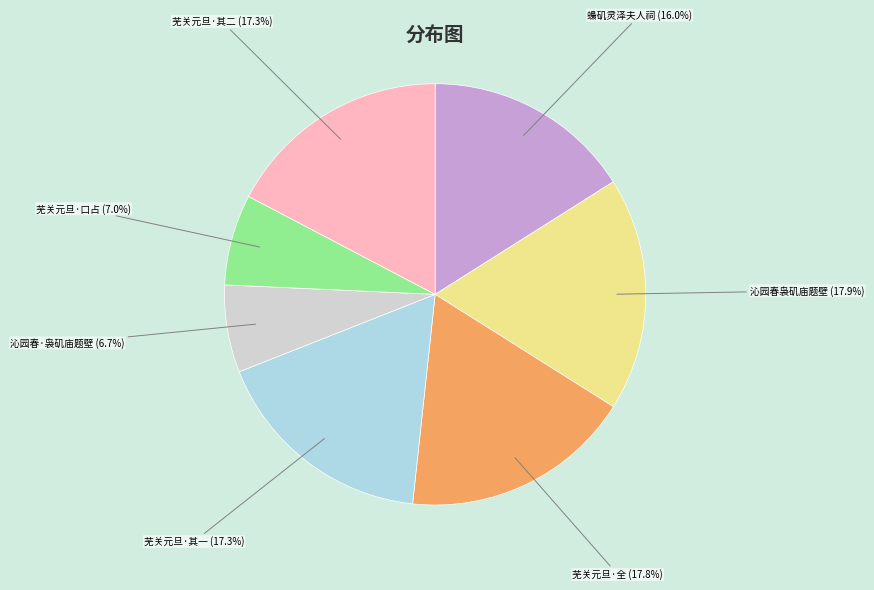

Combined, do 沁园春袅矶庙题壁 and 芜关元旦·口占 account for over 50%?

No